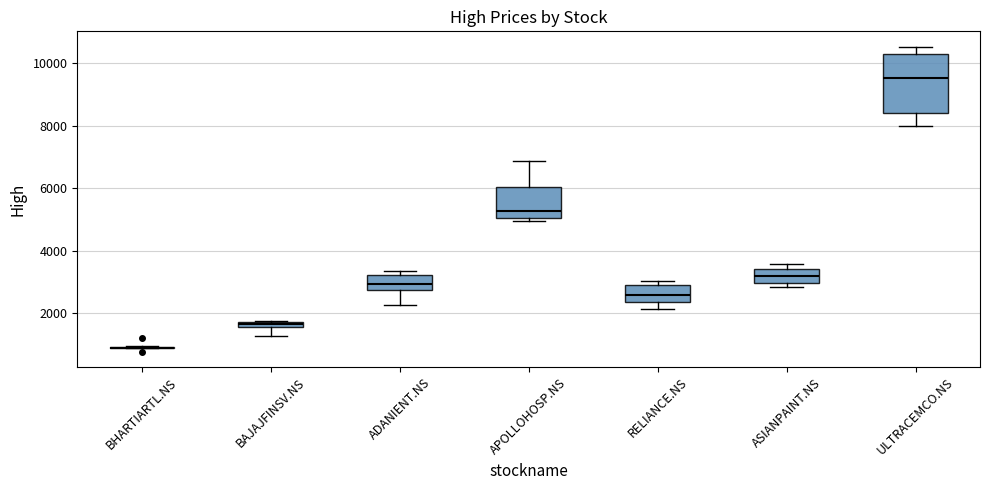

Which box is the tallest, from its lower edge to its upper edge?

ULTRACEMCO.NS